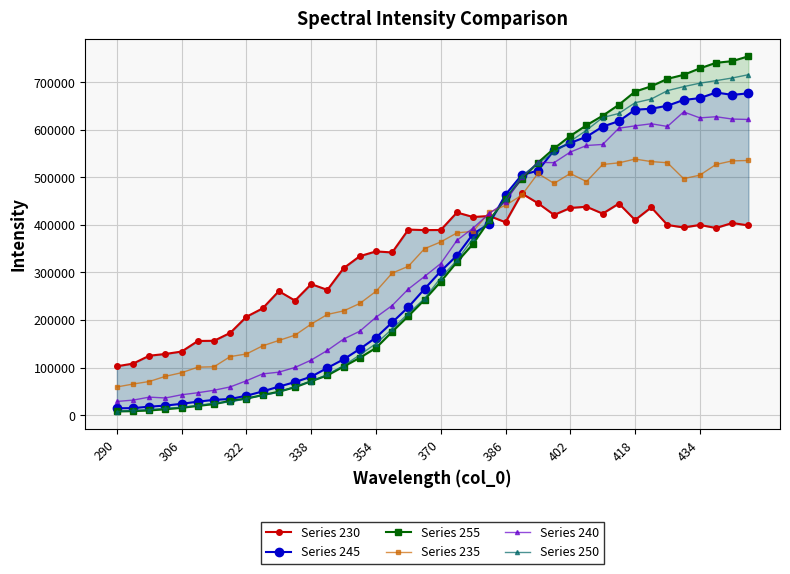

True or false: Series 240 has more than 1 points higher than both neighbors.

True